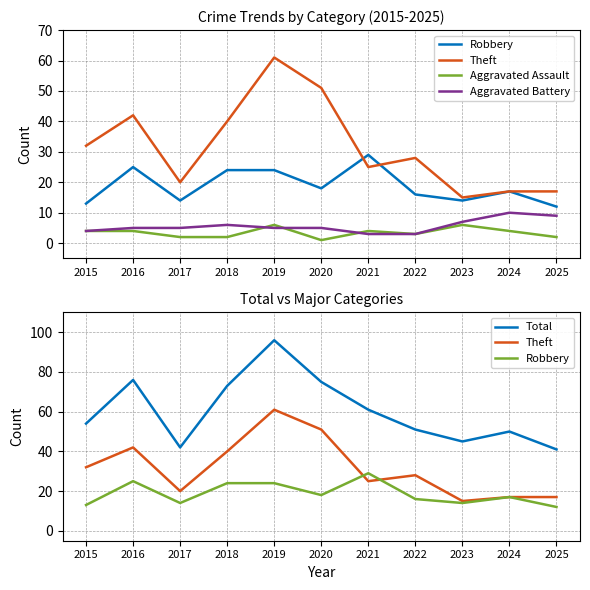

Reading left to right, transcribe all the data shown in this chart.

Robbery: 2015=13	2016=25	2017=14	2018=24	2019=24	2020=18	2021=29	2022=16	2023=14	2024=17	2025=12
Theft: 2015=32	2016=42	2017=20	2018=40	2019=61	2020=51	2021=25	2022=28	2023=15	2024=17	2025=17
Aggravated Assault: 2015=4	2016=4	2017=2	2018=2	2019=6	2020=1	2021=4	2022=3	2023=6	2024=4	2025=2
Aggravated Battery: 2015=4	2016=5	2017=5	2018=6	2019=5	2020=5	2021=3	2022=3	2023=7	2024=10	2025=9
Total: 2015=54	2016=76	2017=42	2018=73	2019=96	2020=75	2021=61	2022=51	2023=45	2024=50	2025=41